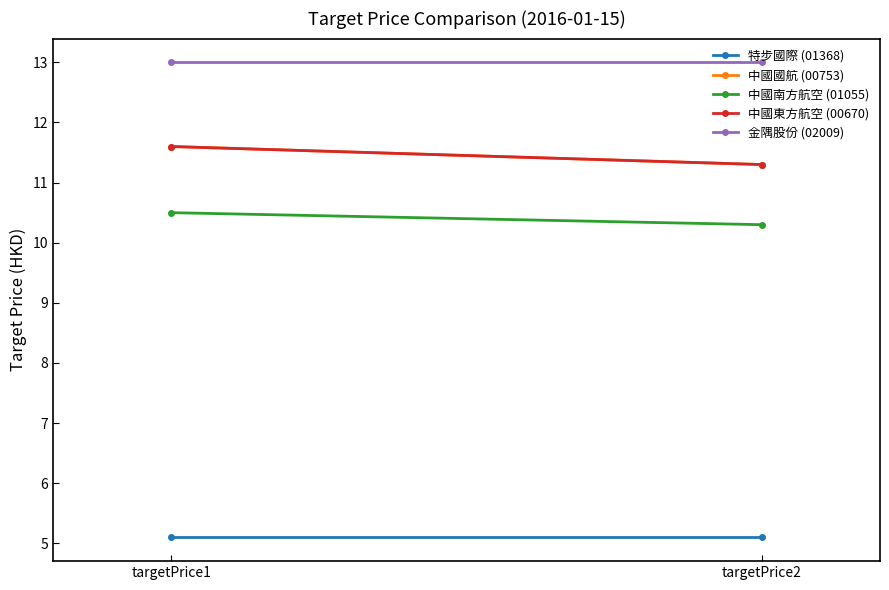

How many data points does each series have?

2